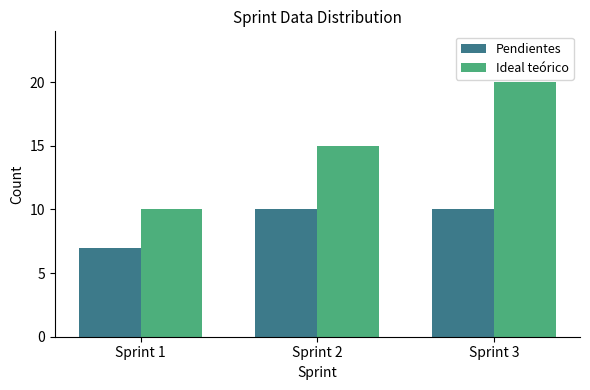

What is the lowest value of the Pendientes series?

7